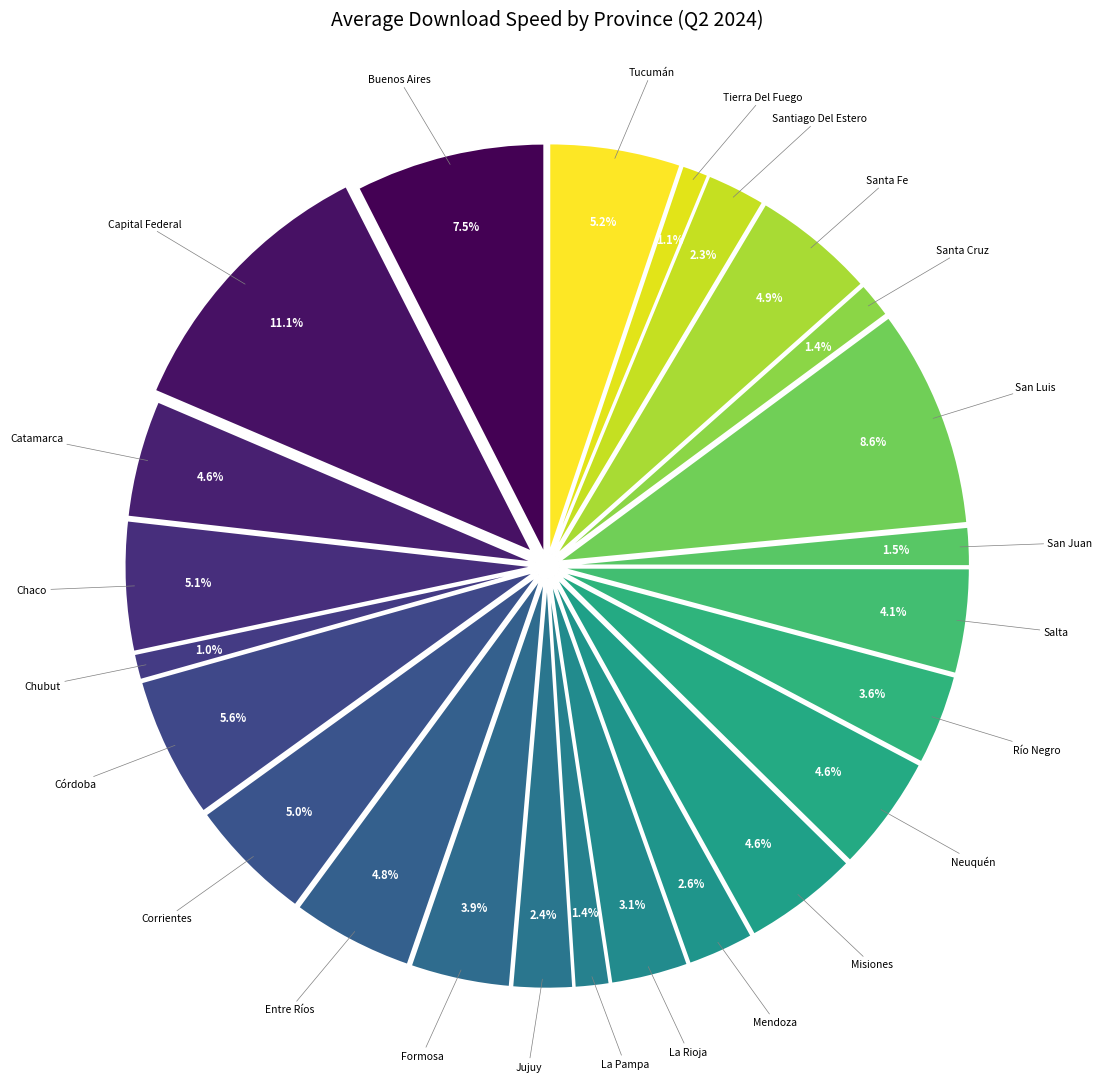

Between Santiago Del Estero and Chubut, which is larger?

Santiago Del Estero